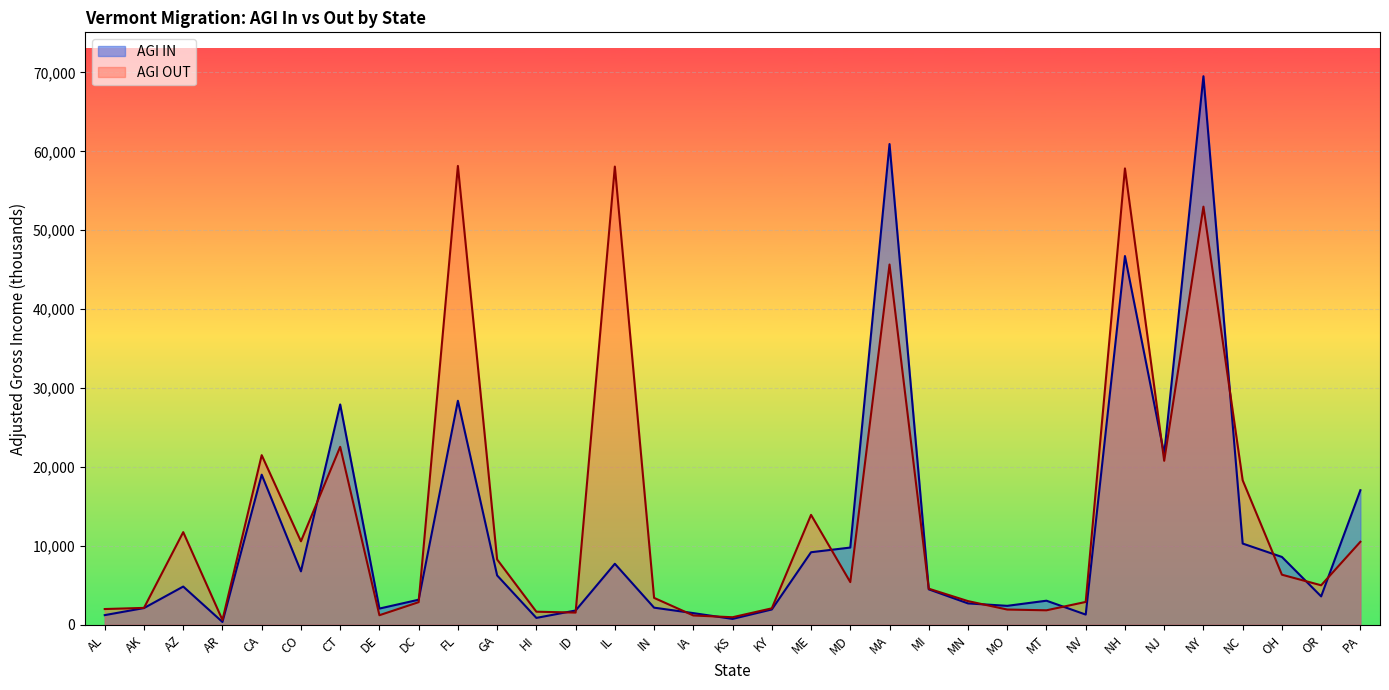

What are all the series names shown in the legend?

AGI IN, AGI OUT